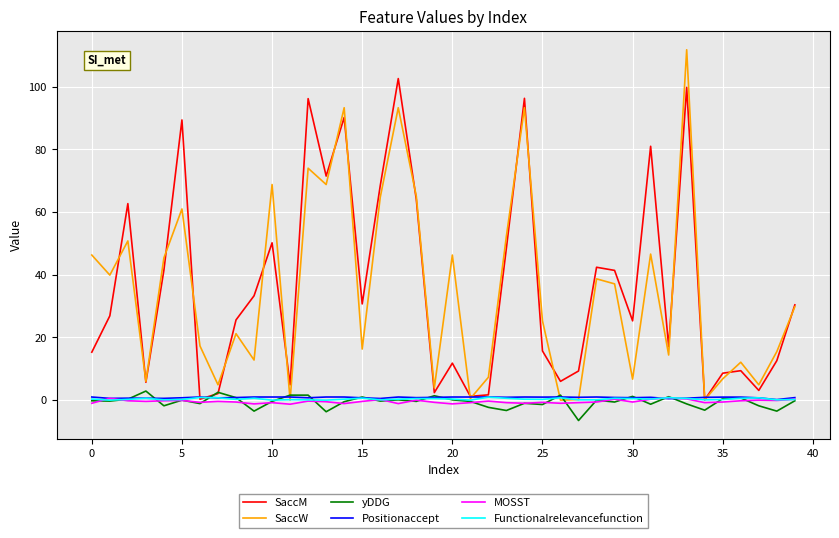

Which series has the widest spread of values?

SaccW